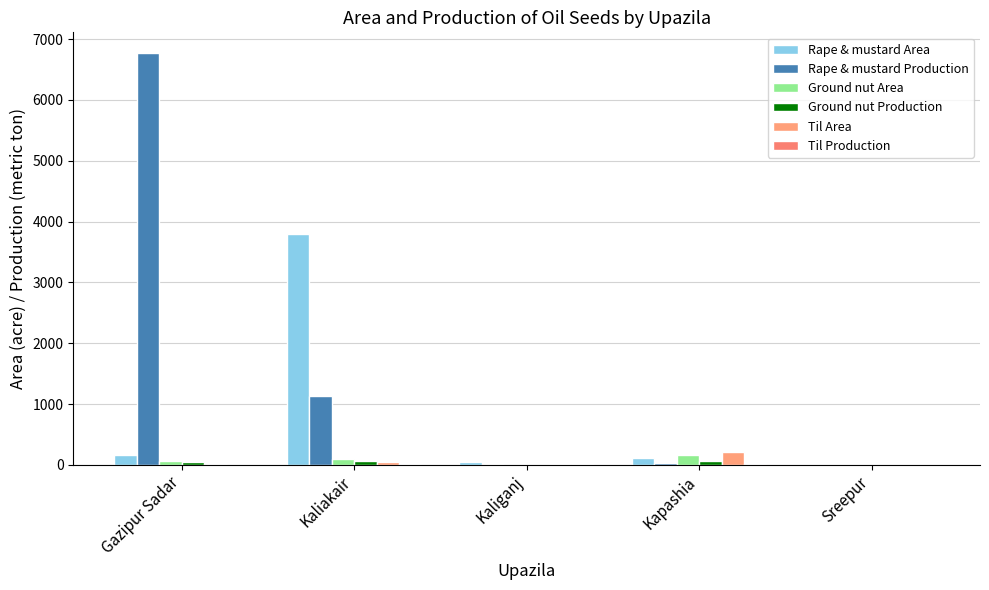

What is the average value of the Ground nut Production series?

35